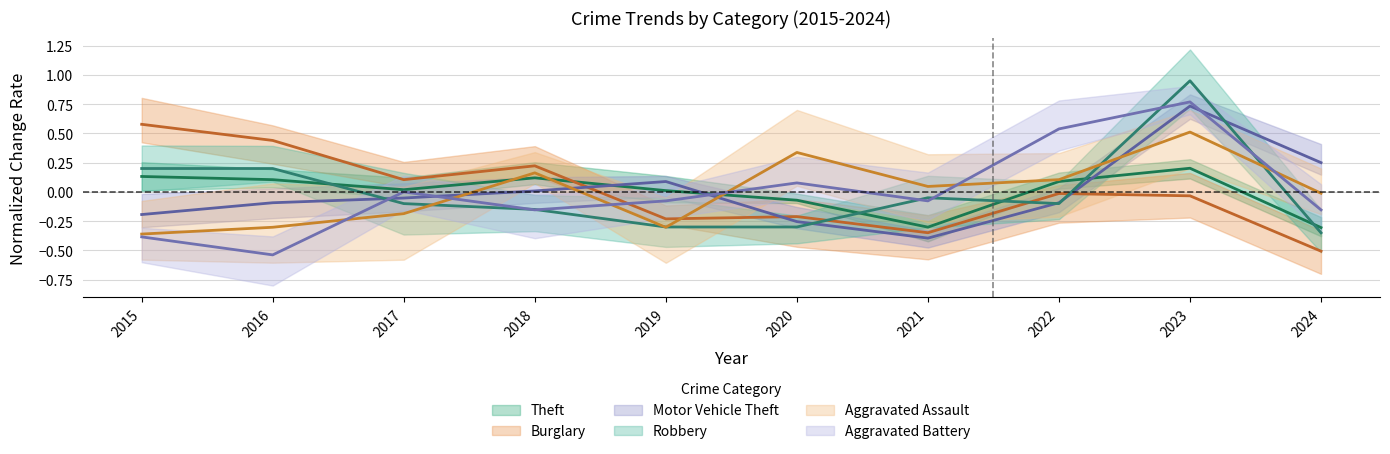

Read the Burglary value at 2017.

0.1